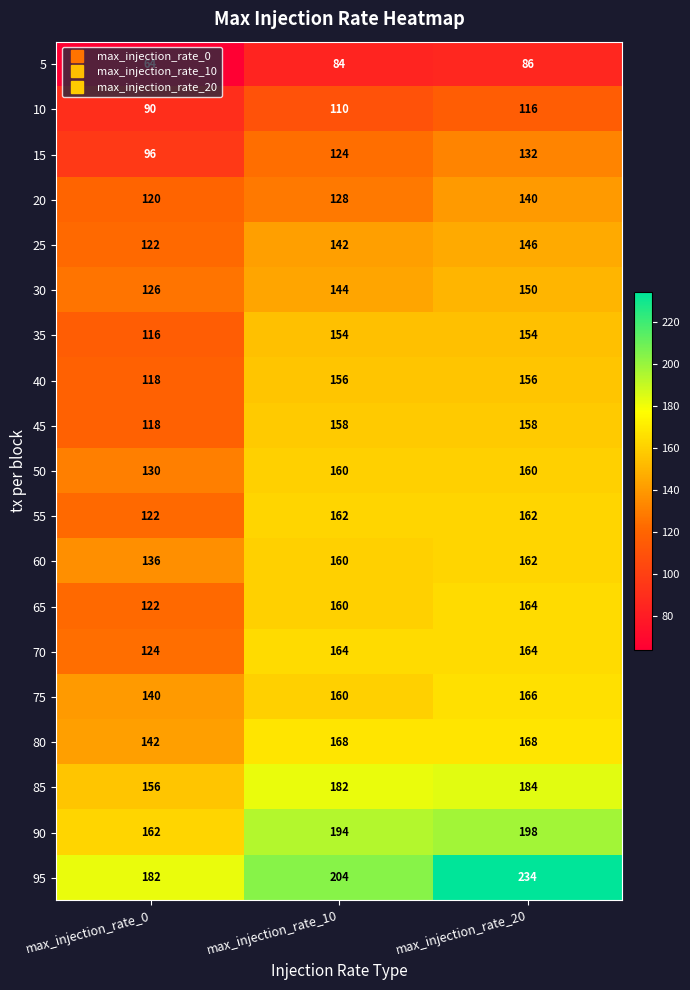

The 90 series shows 286 at max_injection_rate_10. True or false?

False